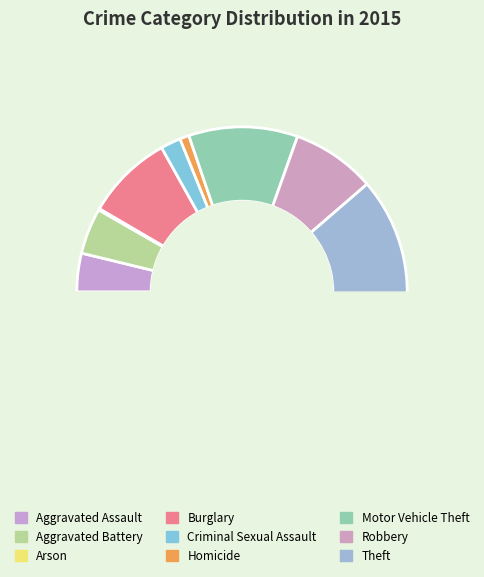

Is there a majority slice in this chart?

Yes